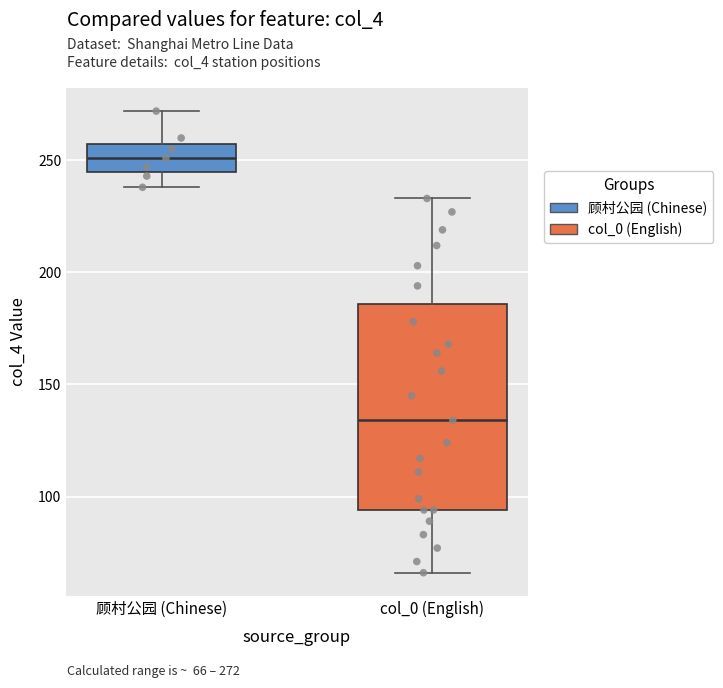

Reading left to right, transcribe this box plot: for each box, give where its median line is, the range the box spans, and where its two whiskers end, as read against the y-axis. The values are not printed on the chart, so give them approximately, as read against the axis.

顾村公园 (Chinese): median 250, box 245 to 260, whiskers 240 to 270
col_0 (English): median 135, box 95 to 185, whiskers 65 to 235